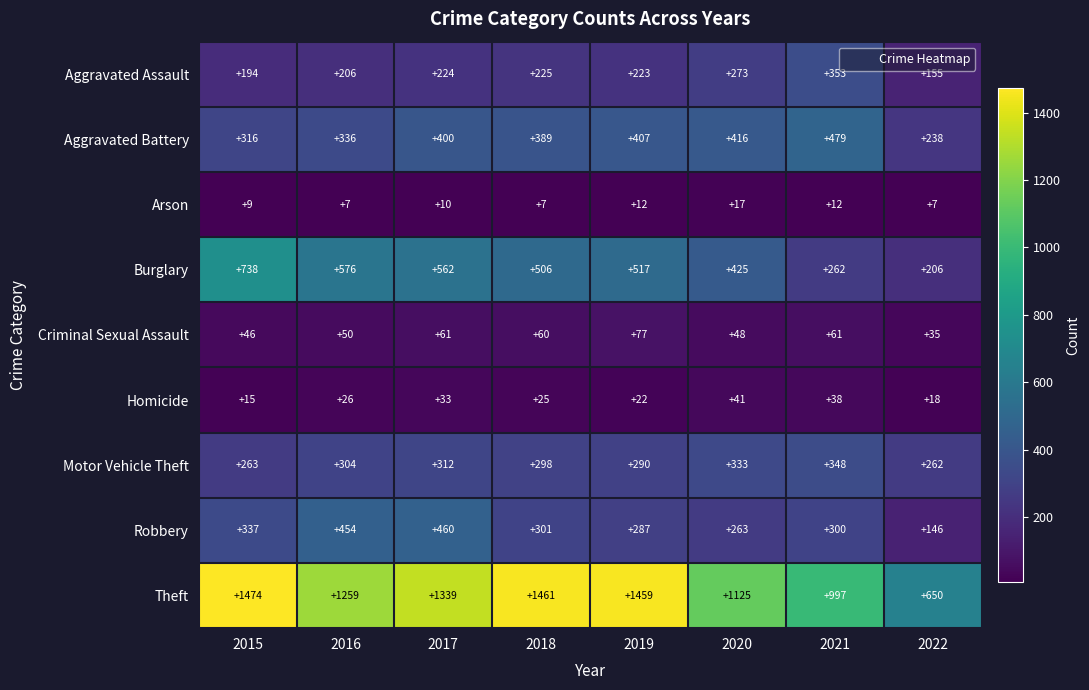

What value does the Arson series have at 2016, to the nearest 10?

10